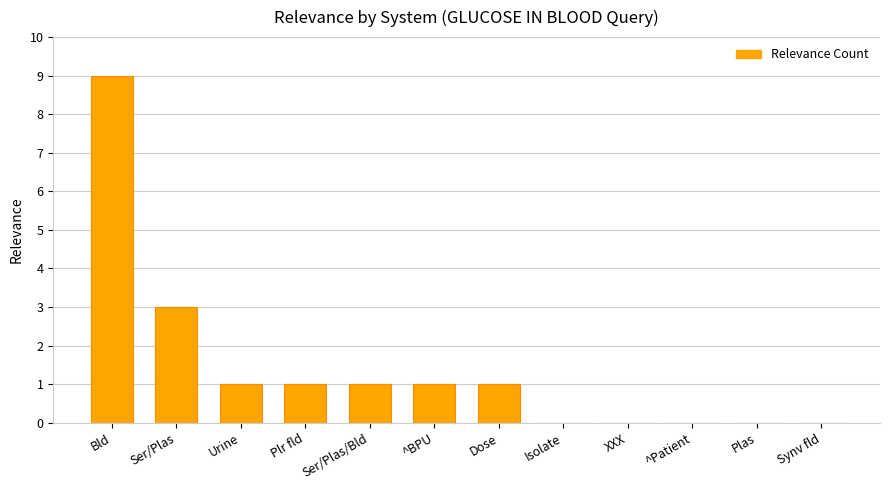

Count the number of categories in the chart.

12